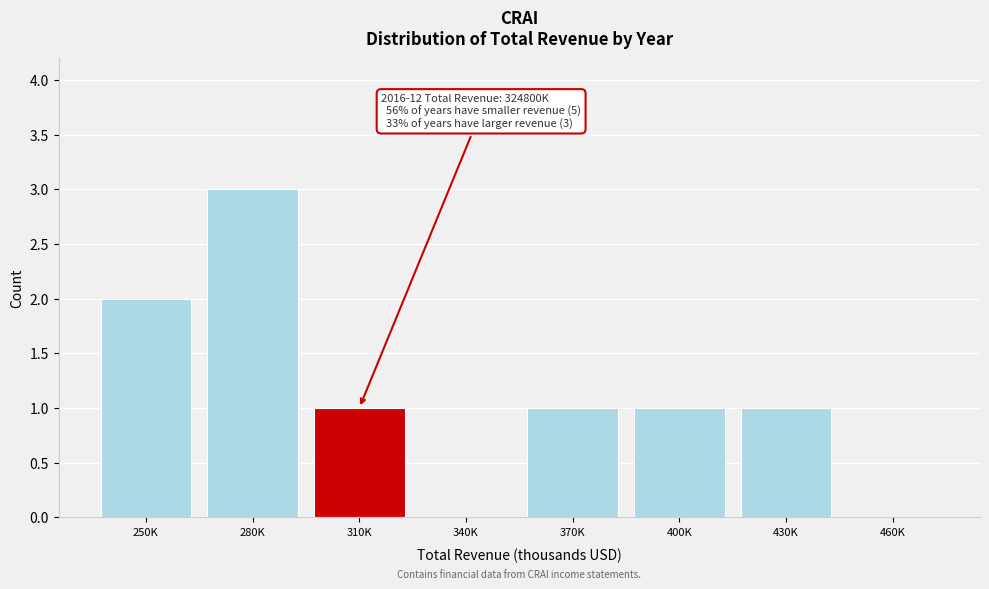

Reading left to right, extract all data points from this chart.

250K=2	280K=3	310K=1	340K=0	370K=1	400K=1	430K=1	460K=0